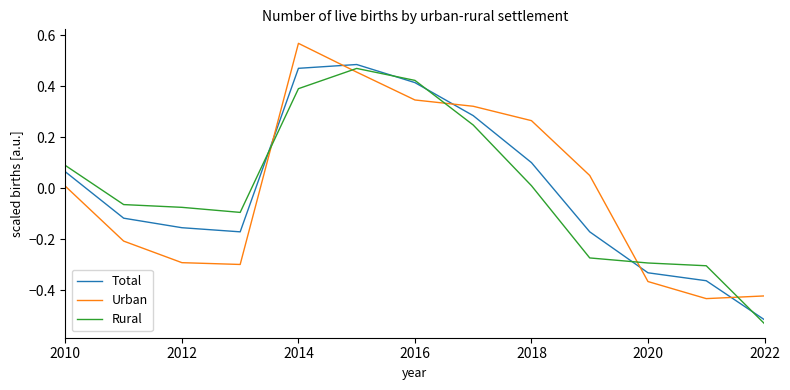

True or false: Urban and Rural intersect in this chart.

True